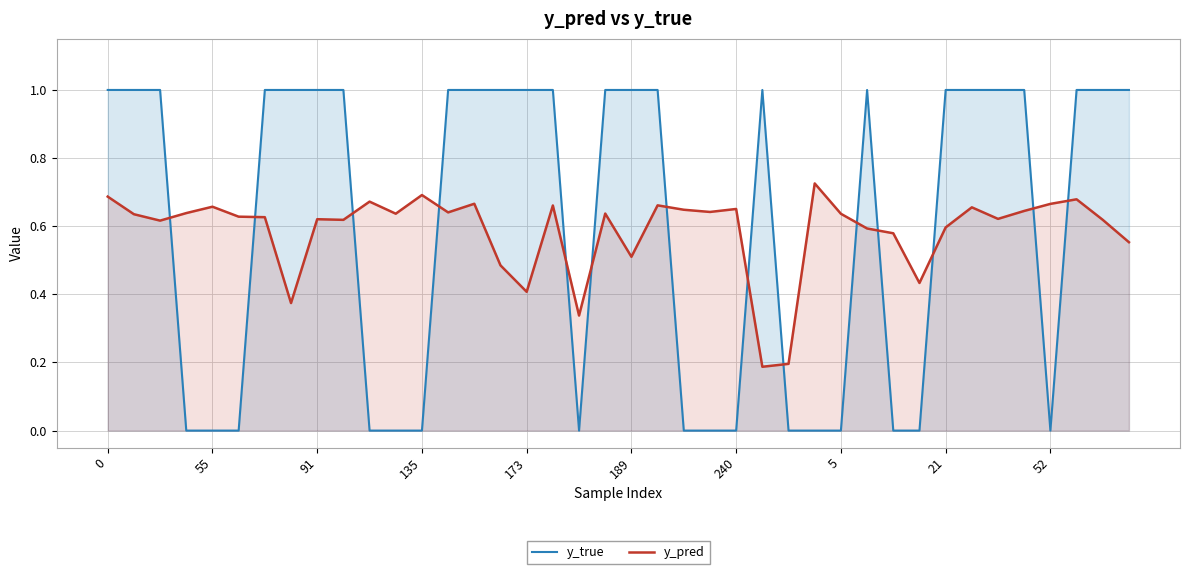

Which series changed the most between 55 and 5?

y_pred